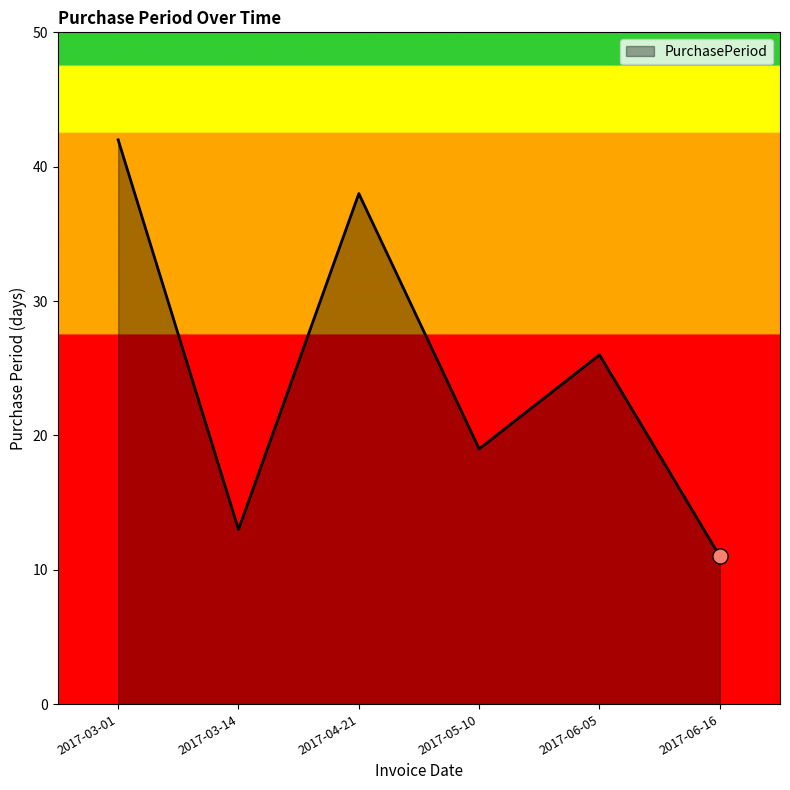

Between 2017-06-16 and 2017-05-10, which is larger?

2017-05-10